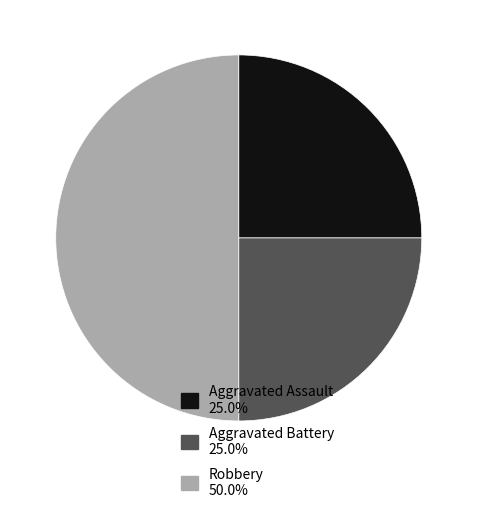

Approximately how many times larger is the value at Aggravated Battery compared to Robbery?

0.5